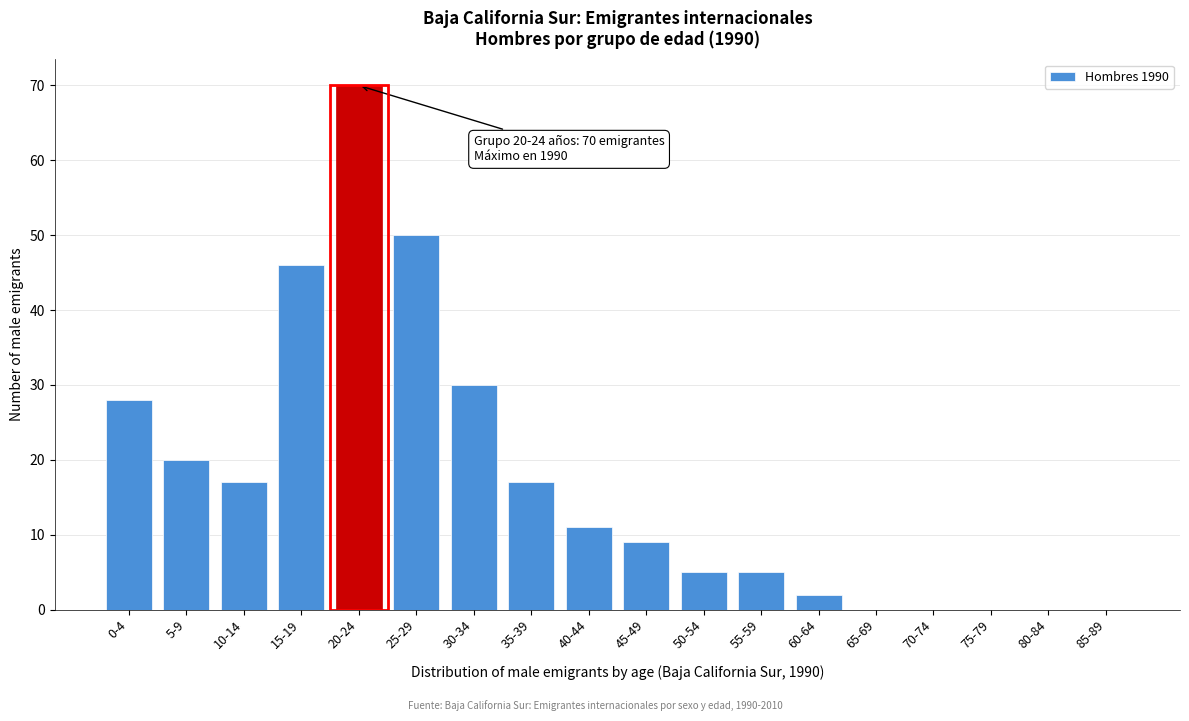

Reading left to right, list all the values displayed in this chart.

0-4=28	5-9=20	10-14=17	15-19=46	20-24=70	25-29=50	30-34=30	35-39=17	40-44=11	45-49=9	50-54=5	55-59=5	60-64=2	65-69=0	70-74=0	75-79=0	80-84=0	85-89=0